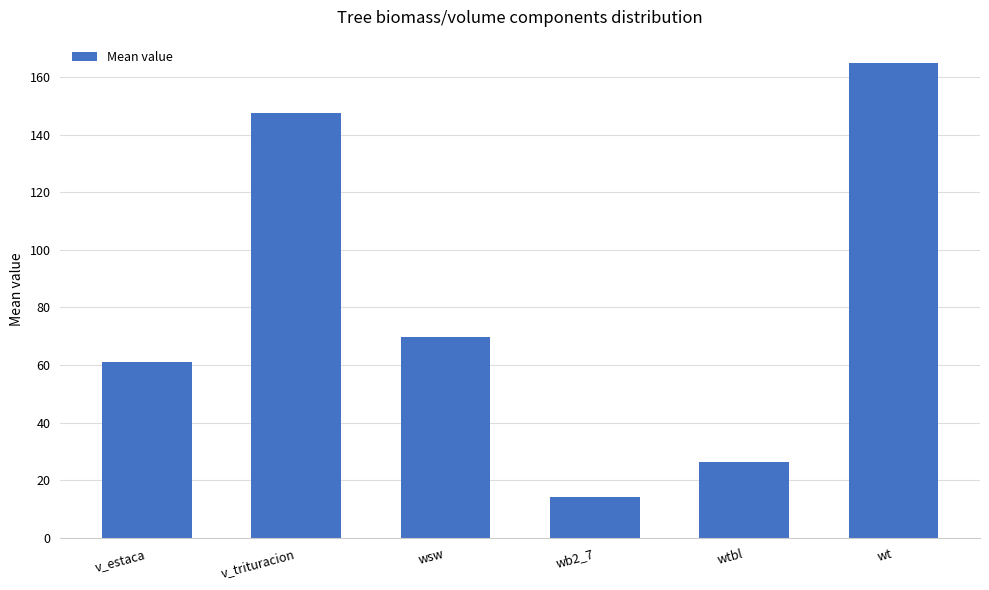

Are the bars horizontal?

No